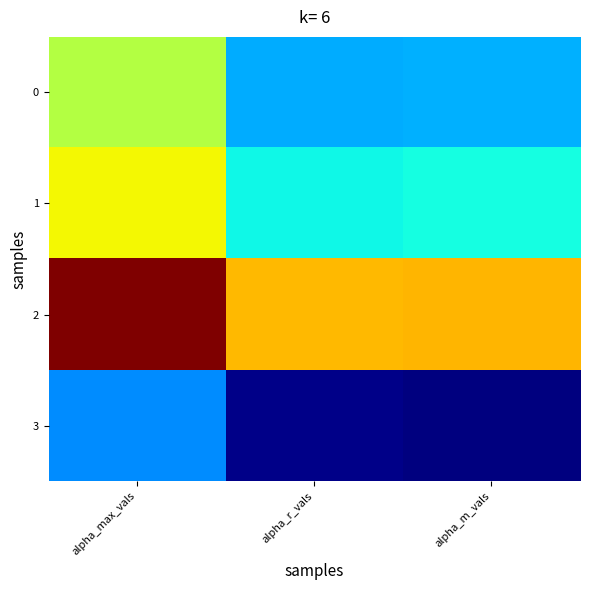

Reading right to left, list all the values displayed in this chart.

0: alpha_m_vals=1.5	alpha_r_vals=1.5	alpha_max_vals=2.0
1: alpha_m_vals=1.7	alpha_r_vals=1.6	alpha_max_vals=2.1
2: alpha_m_vals=2.2	alpha_r_vals=2.2	alpha_max_vals=2.7
3: alpha_m_vals=1.0	alpha_r_vals=1.0	alpha_max_vals=1.5